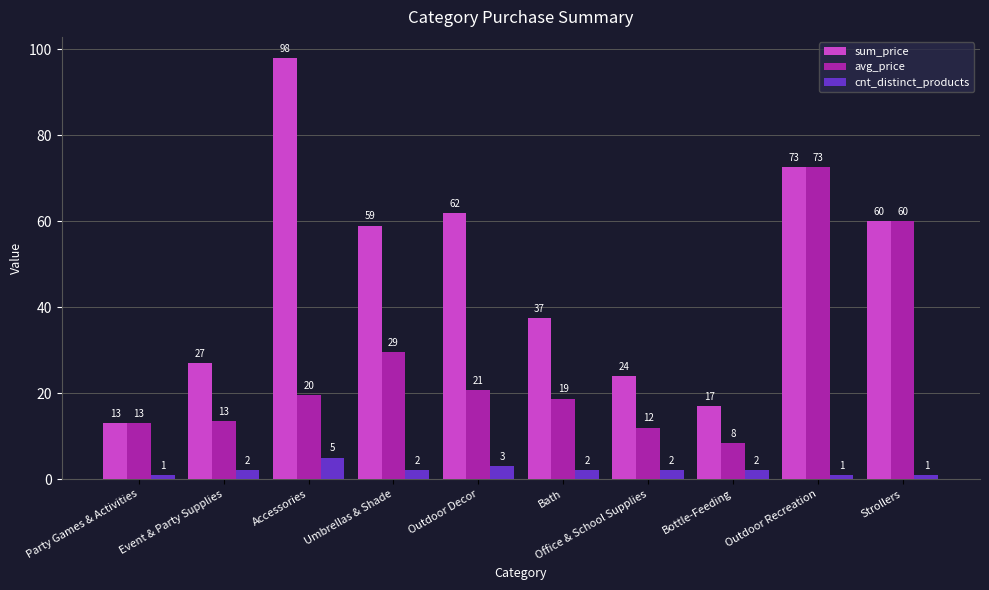

What is the smallest value displayed?

1.0